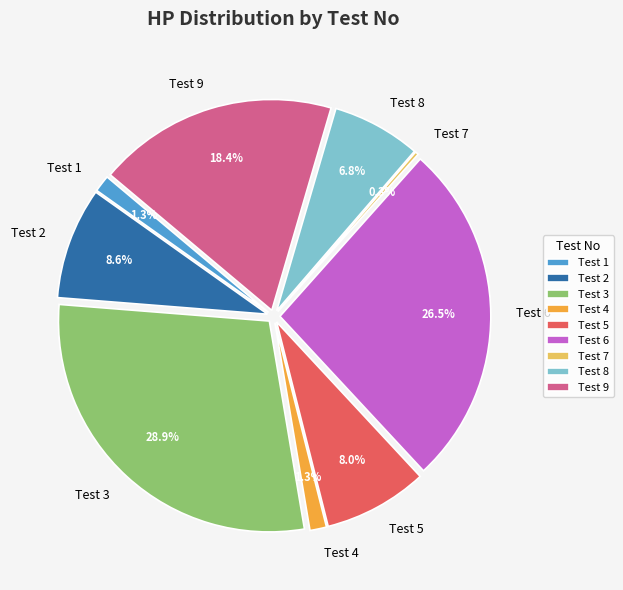

What percentage is the Test 8 slice, to the nearest percent?

7%